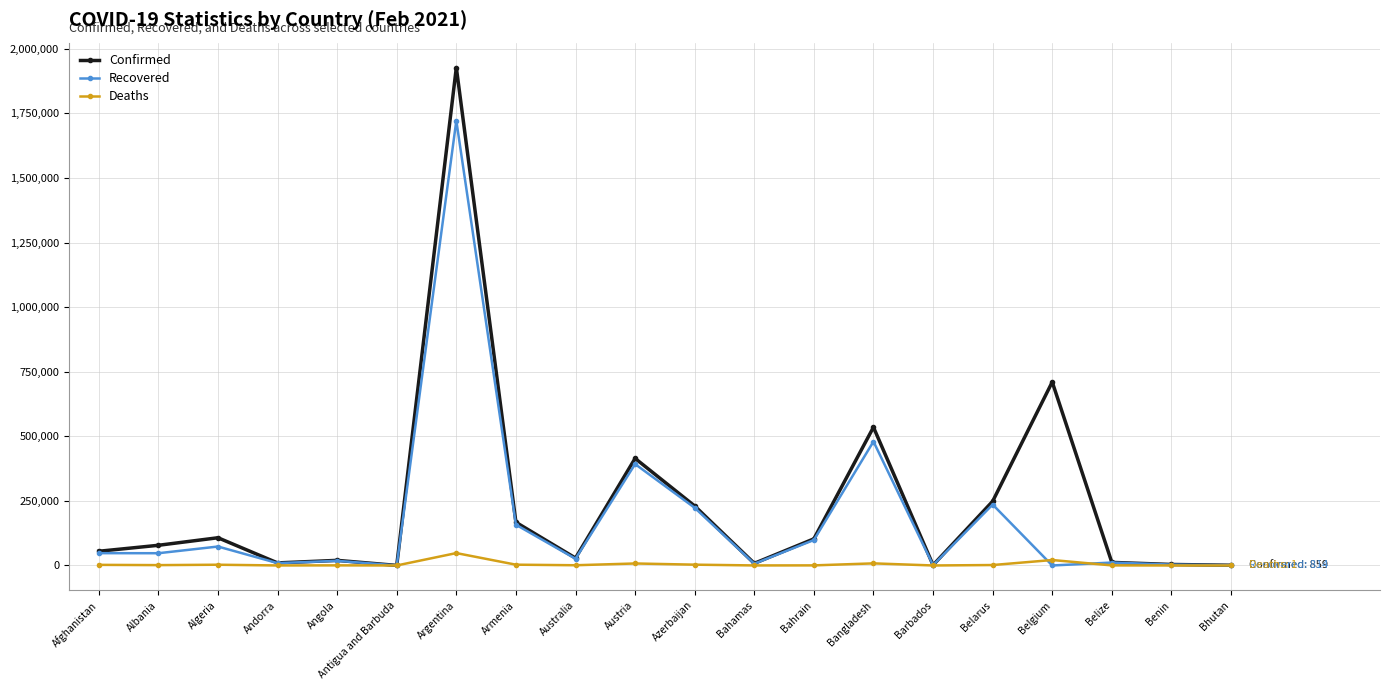

What is the highest value of the Recovered series?

1721650